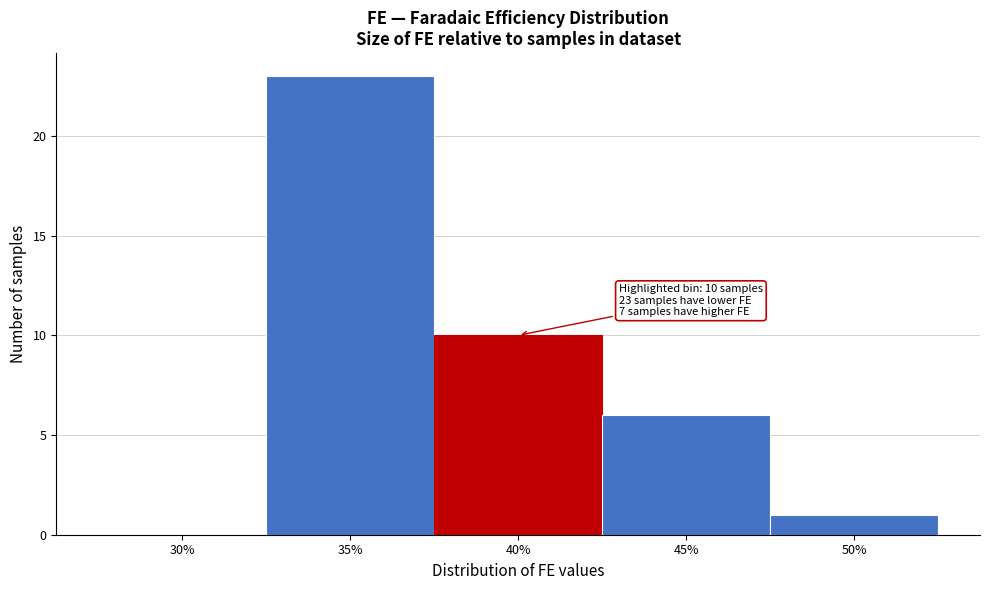

Reading left to right, list all the values displayed in this chart.

30%=0	35%=23	40%=10	45%=6	50%=1